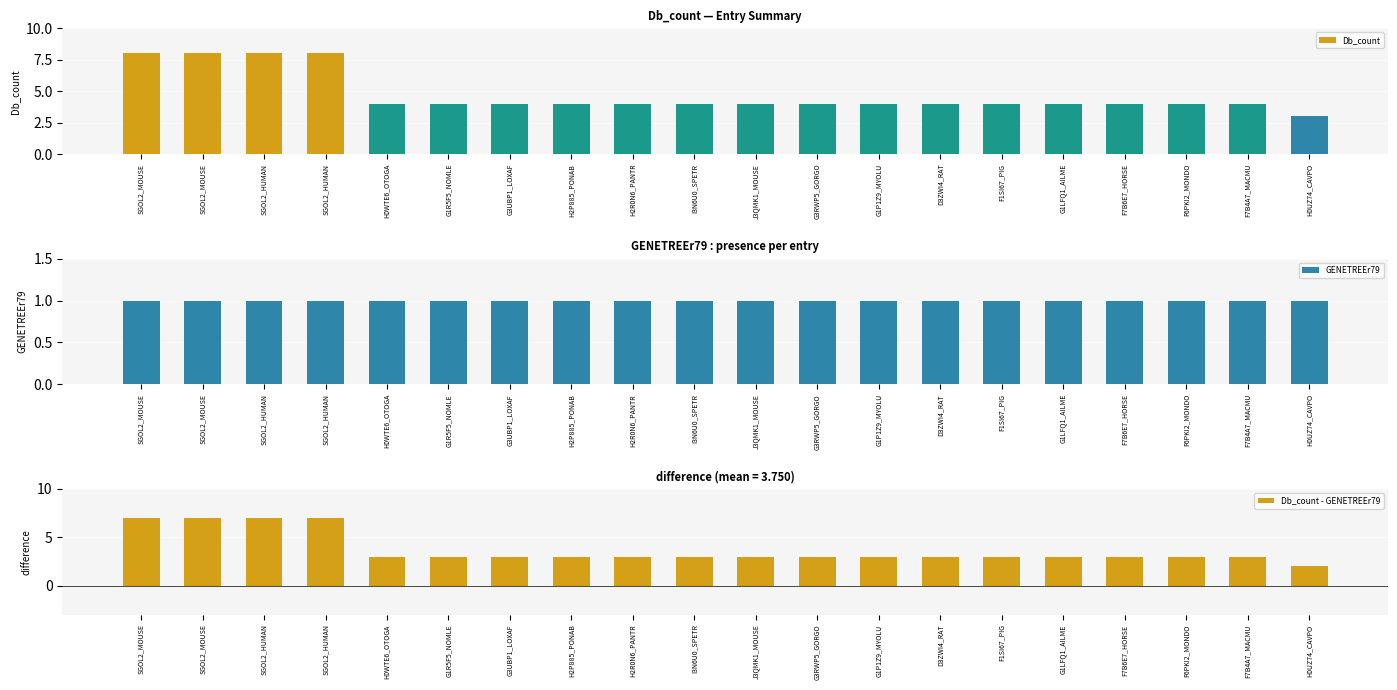

What is the difference between the maximum and minimum values in the Db_count - GENETREEr79 series?

5